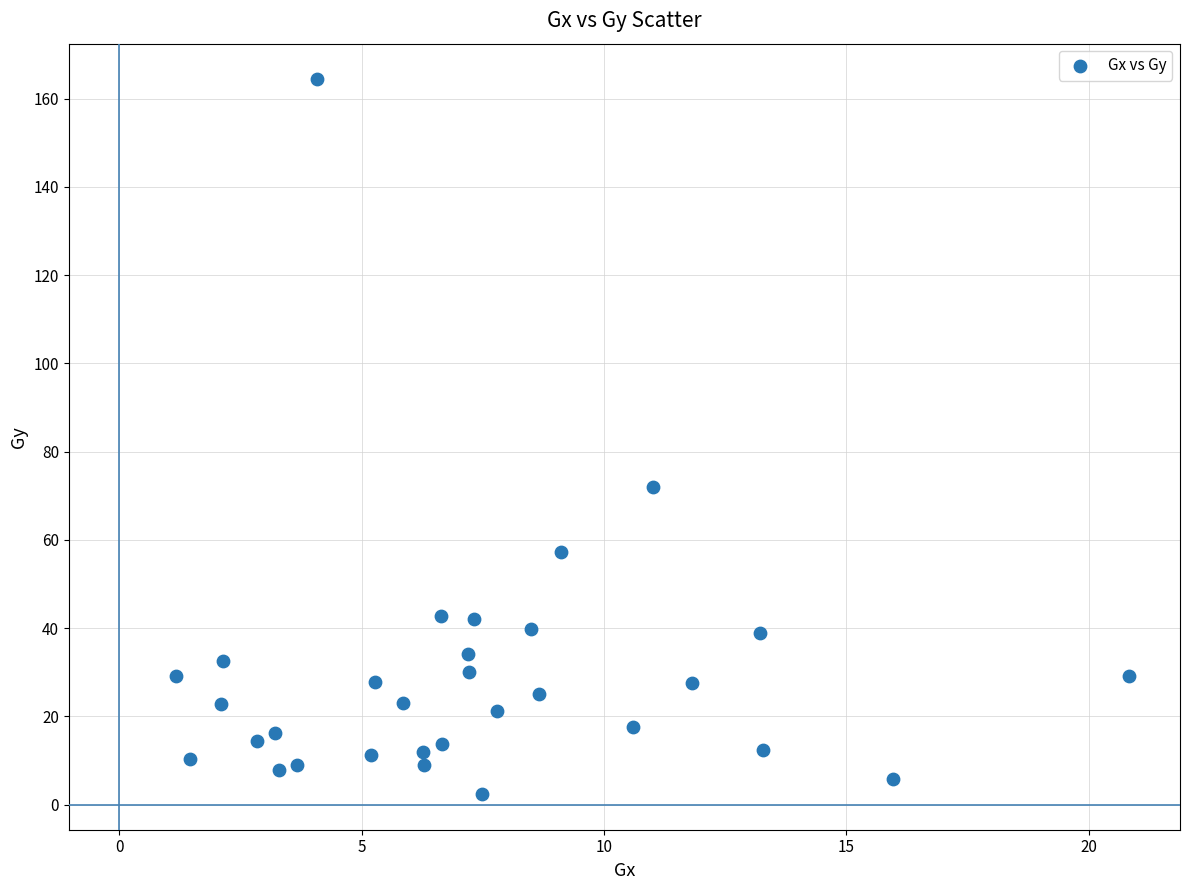

What Y value in the scatter plot is closest to 83?

71.9